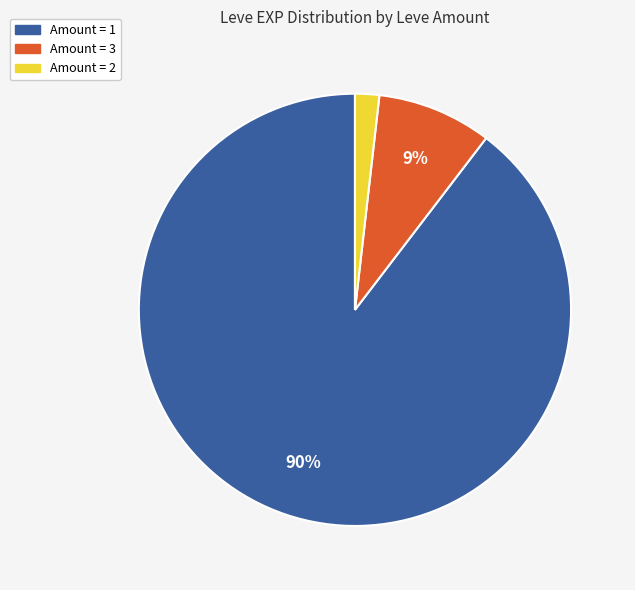

Is there any slice that represents more than half of the pie?

Yes